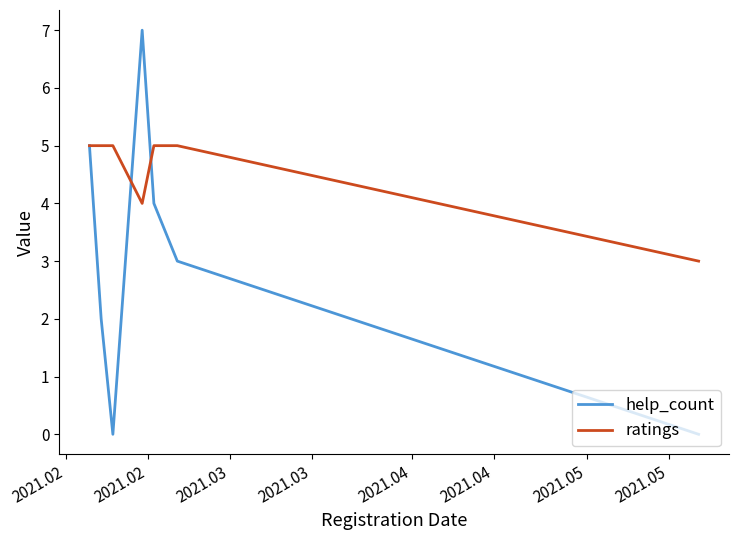

What is the minimum value for ratings?

3